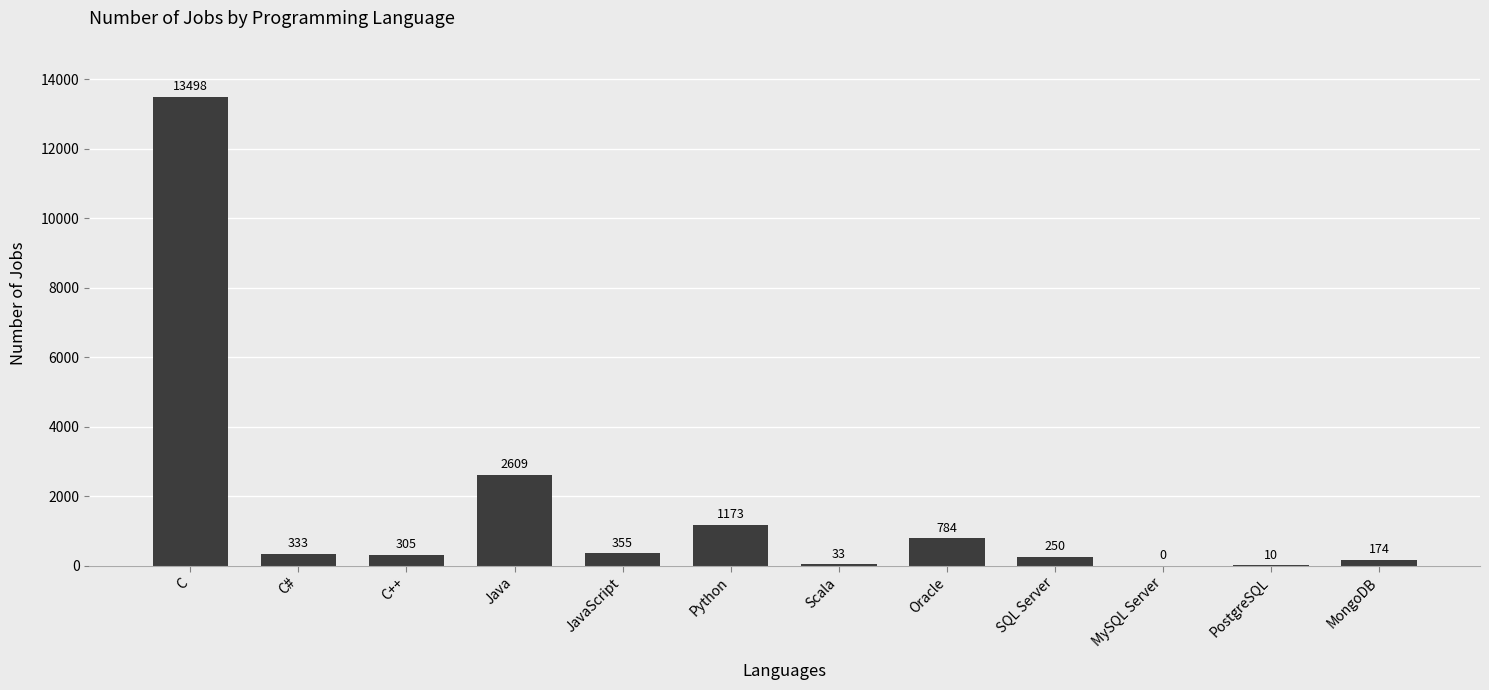

True or false: the data shows 305 at C++.

True